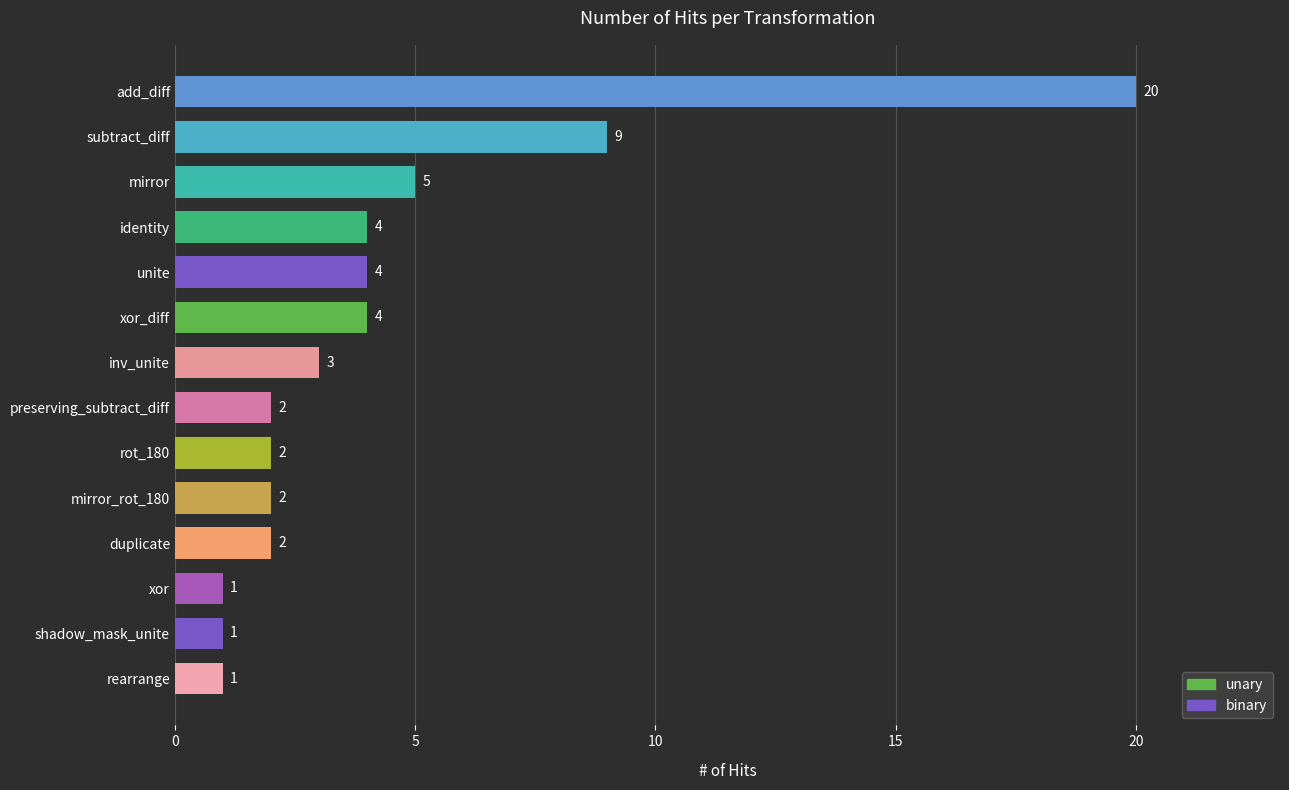

Is it true that the value at xor is 1?

True